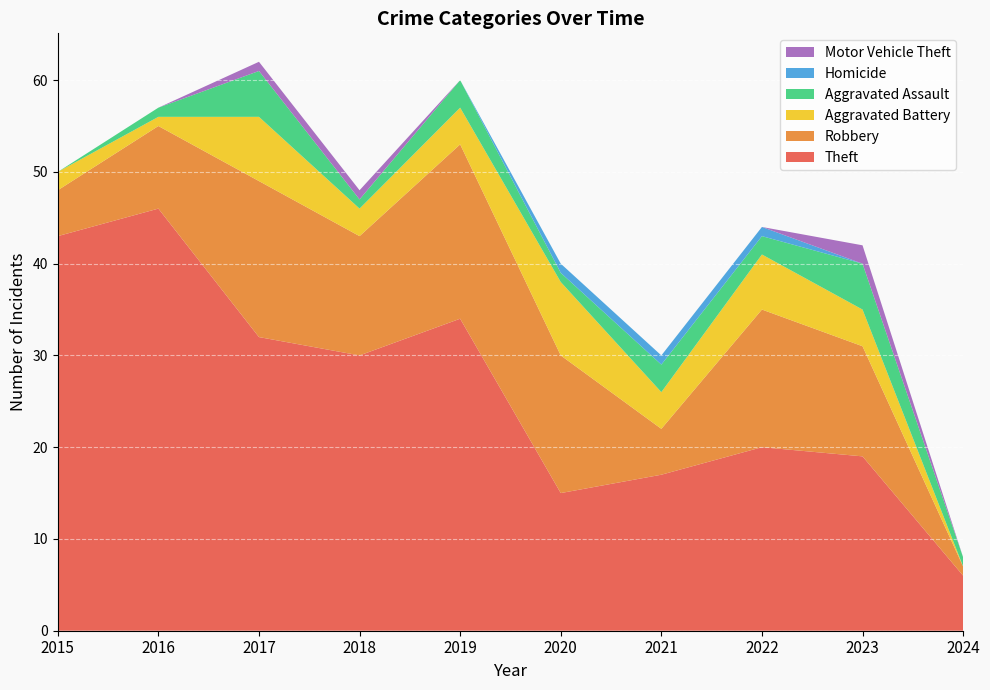

Reading right to left, transcribe all the data shown in this chart.

Theft: 2024=6	2023=19	2022=20	2021=17	2020=15	2019=34	2018=30	2017=32	2016=46	2015=43
Robbery: 2024=1	2023=12	2022=15	2021=5	2020=15	2019=19	2018=13	2017=17	2016=9	2015=5
Aggravated Battery: 2024=0	2023=4	2022=6	2021=4	2020=8	2019=4	2018=3	2017=7	2016=1	2015=2
Aggravated Assault: 2024=1	2023=5	2022=2	2021=3	2020=1	2019=3	2018=1	2017=5	2016=1	2015=0
Homicide: 2024=0	2023=0	2022=1	2021=1	2020=1	2019=0	2018=0	2017=0	2016=0	2015=0
Motor Vehicle Theft: 2024=0	2023=2	2022=0	2021=0	2020=0	2019=0	2018=1	2017=1	2016=0	2015=0